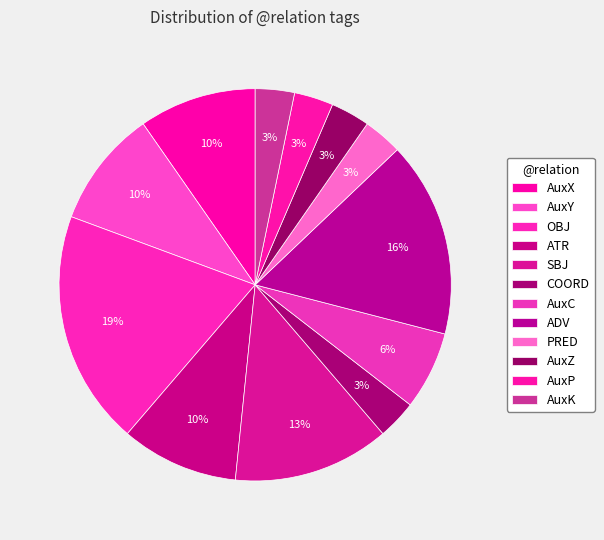

To the nearest percent, what percentage of the pie is OBJ?

19%